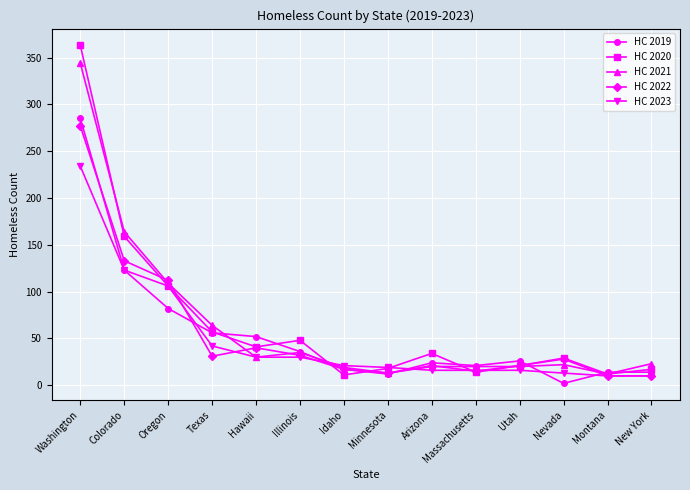

Which series has the widest spread of values?

HC 2020